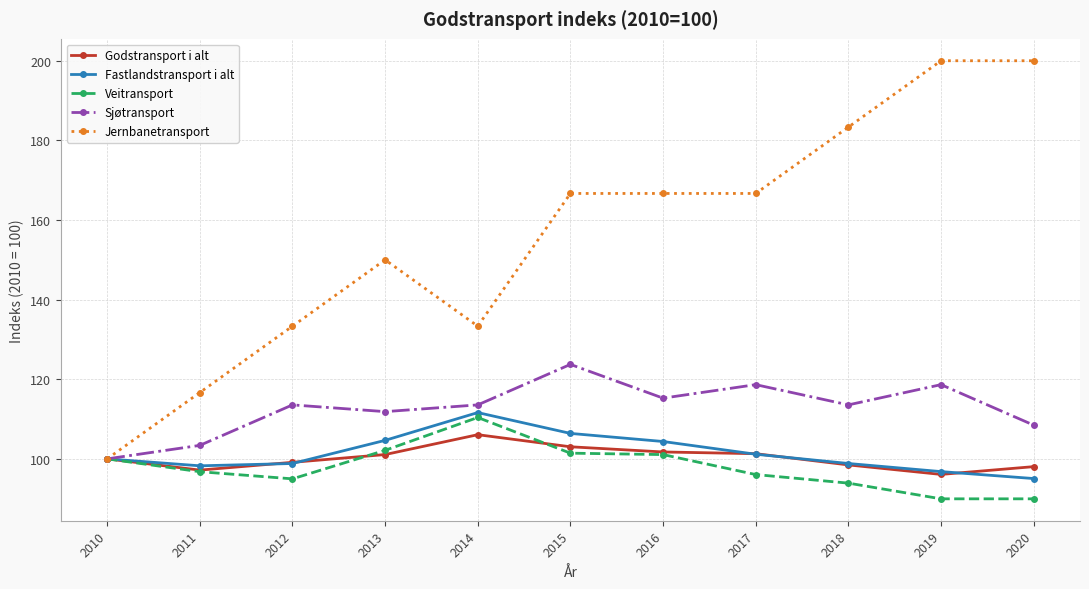

Which series has the largest total across all categories?

Jernbanetransport